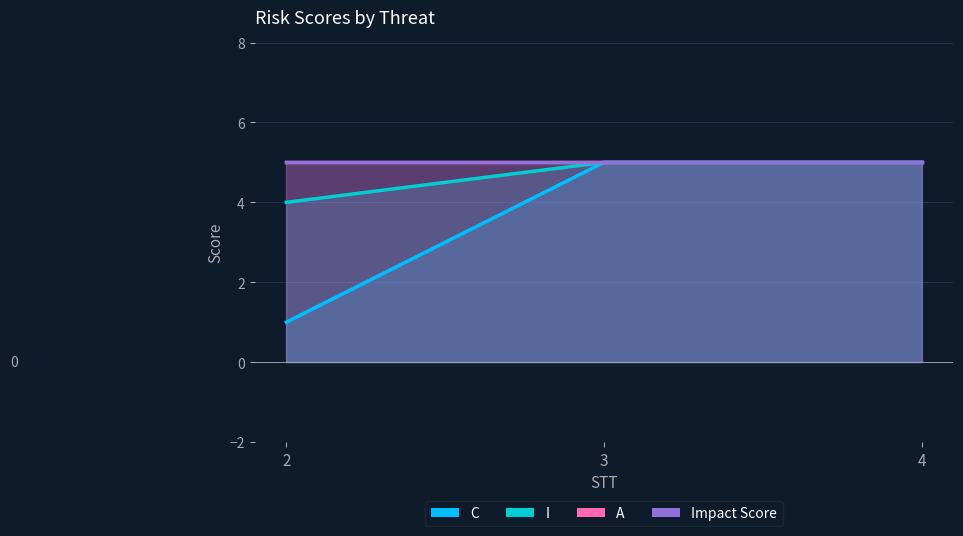

List the labels in order of C value, smallest first.

2, 3, 4